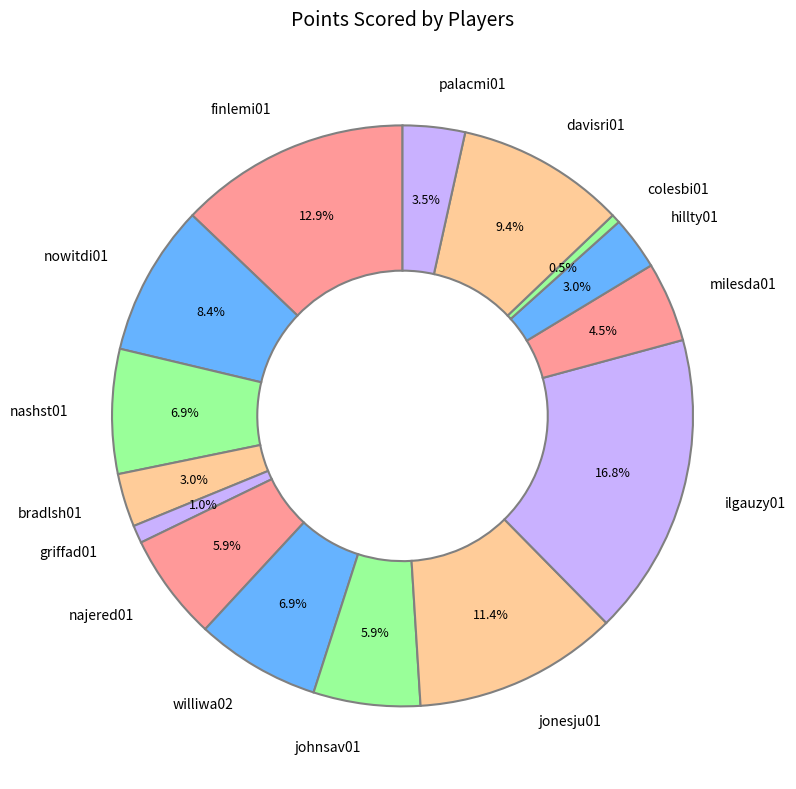

What is the largest slice in the pie chart?

ilgauzy01